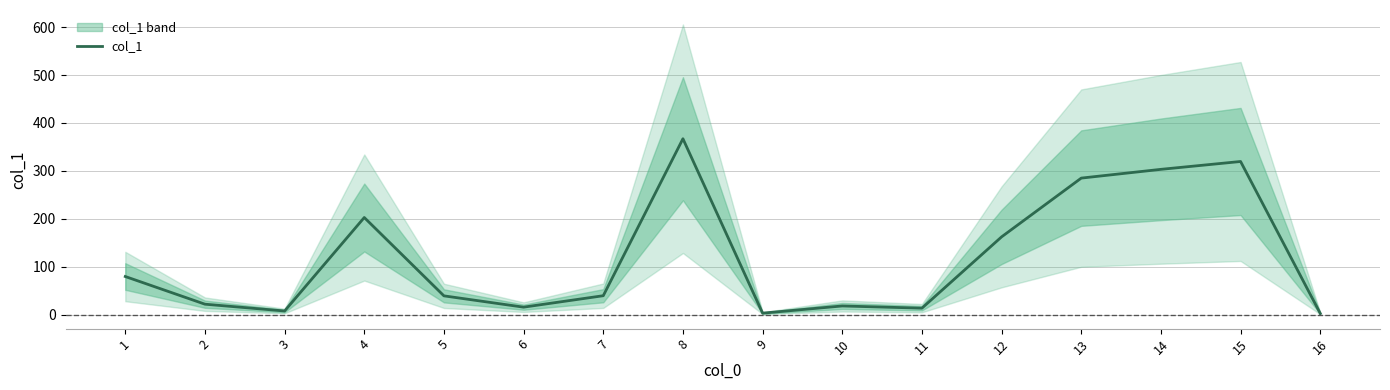

Count the number of data series in this chart.

1